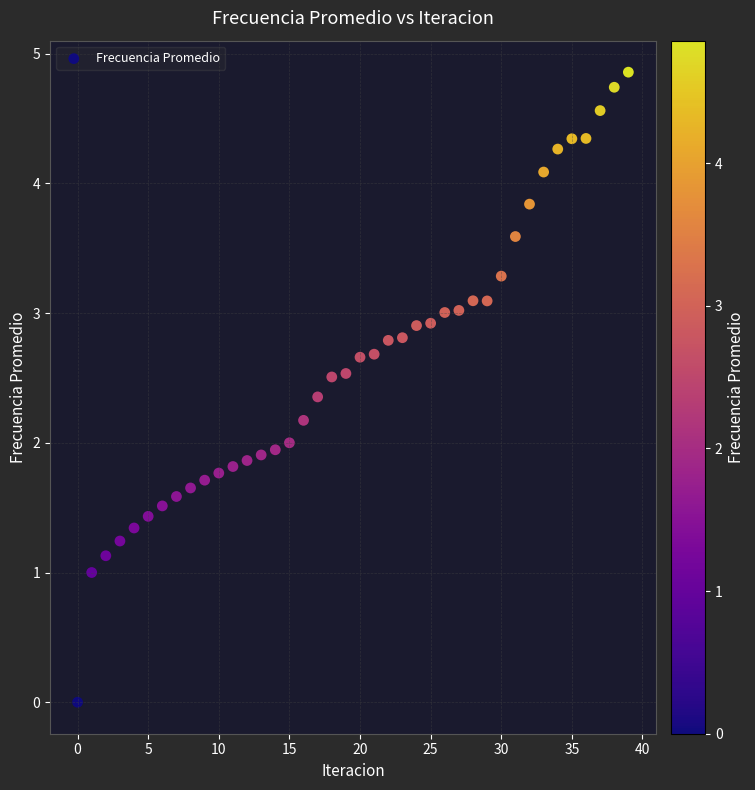

What is the range of Y values (max minus min)?

4.9